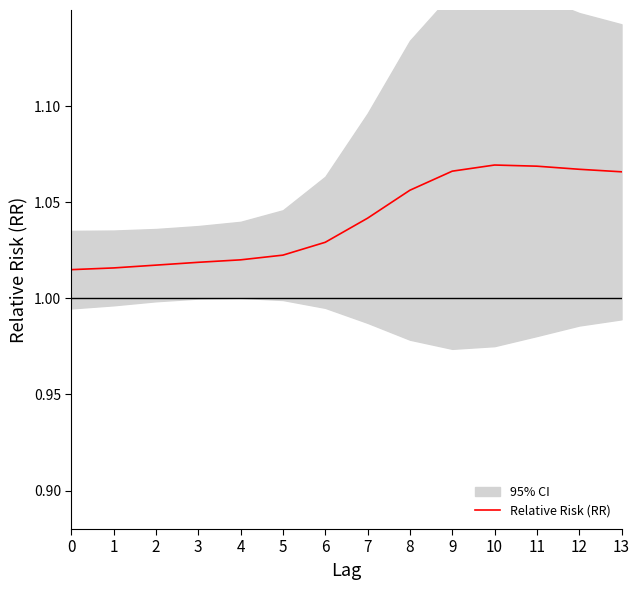

What is the value of the 9th point from the left?

1.1